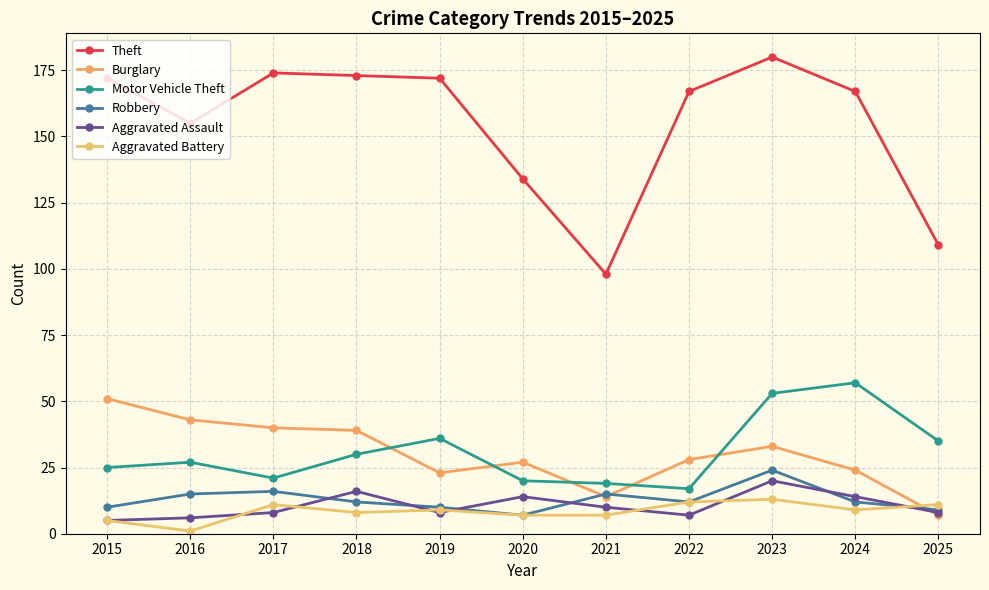

True or false: Robbery and Theft intersect in this chart.

False